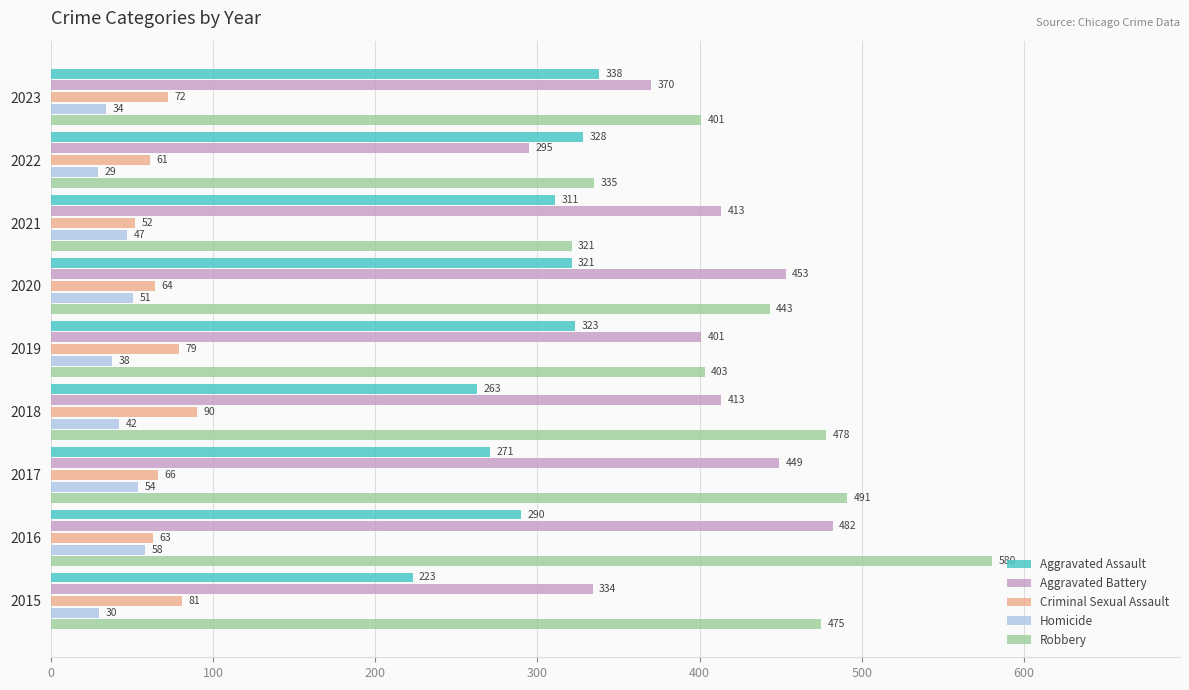

What is the approximate value of Aggravated Battery at 2023, to the nearest 50?

350